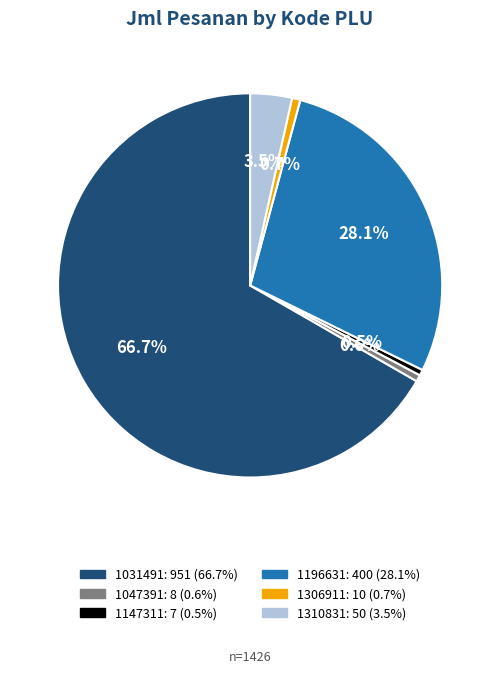

To the nearest percent, what is the difference between the 1306911 and 1031491 slice percentages?

66%